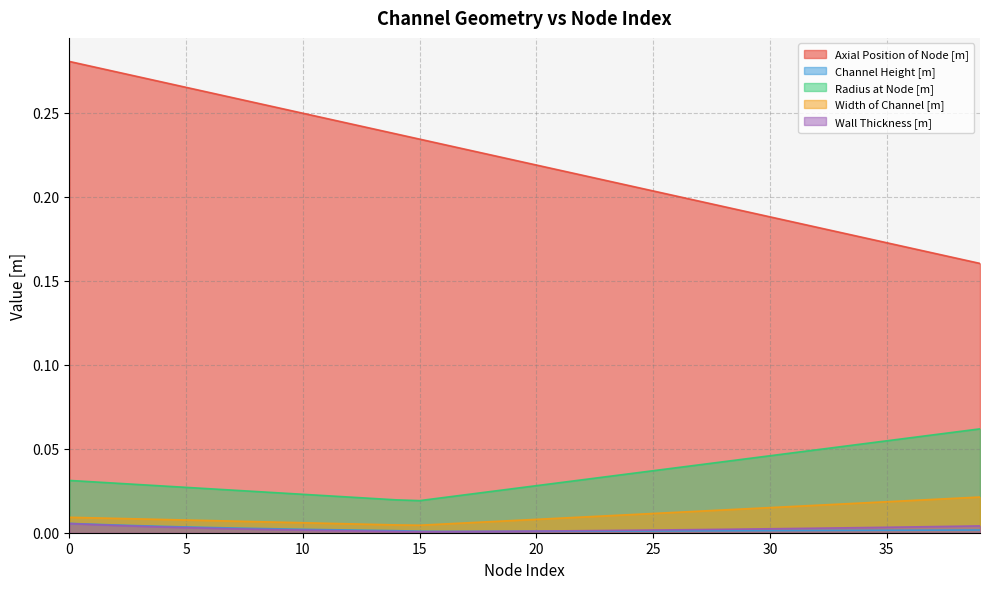

Which series has the largest total across all categories?

Axial Position of Node [m]